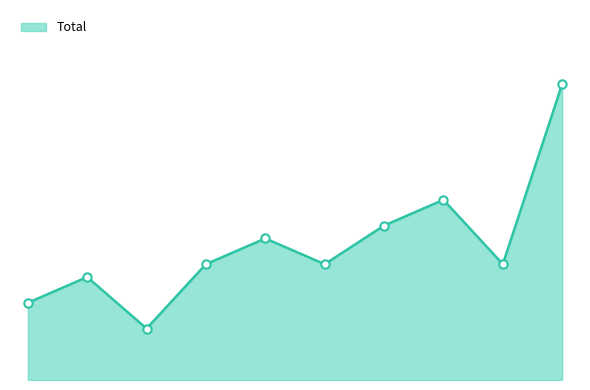

What is the value of the 1st point from the left?

6